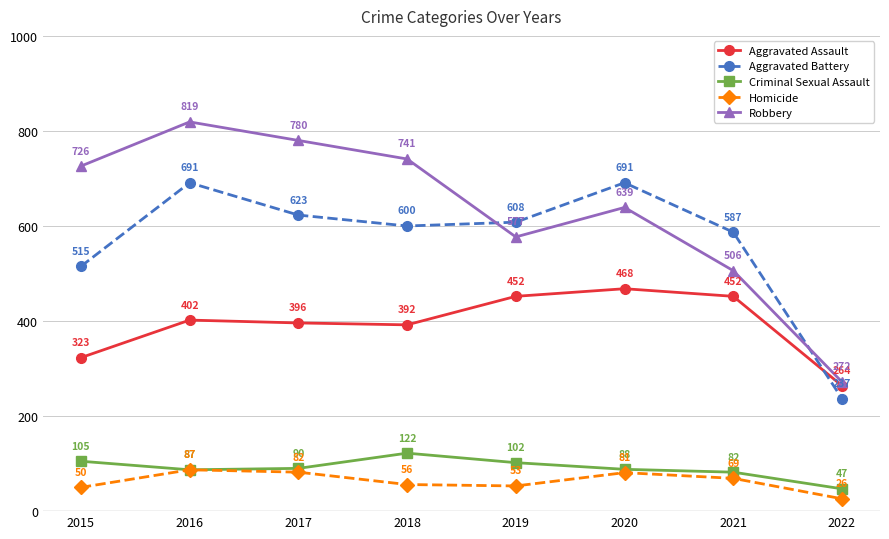

What is the sum of the Homicide values at 2016 and 2022?

113